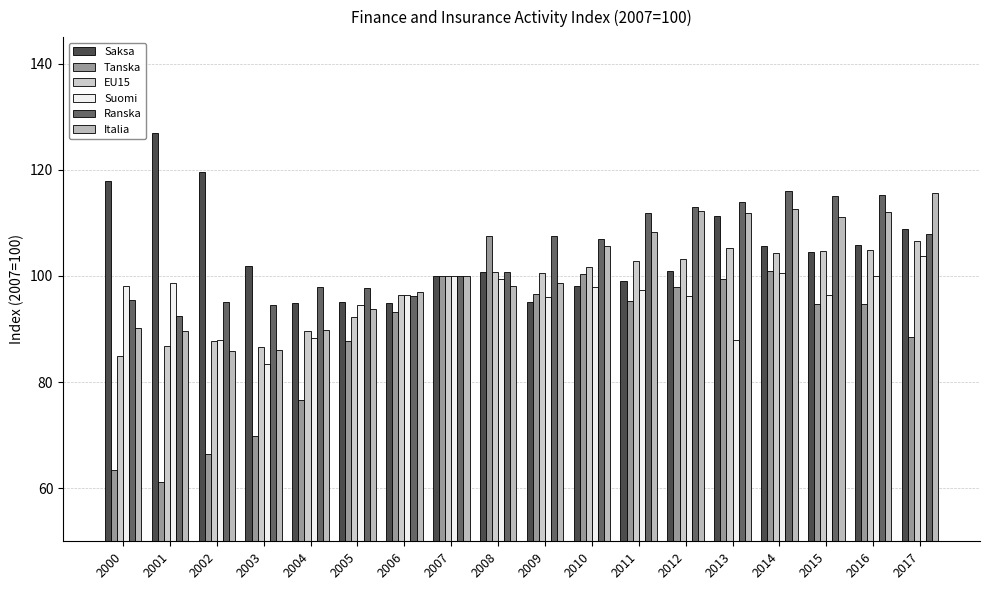

What is the value of the Italia bar at the 12th from the left?

108.3